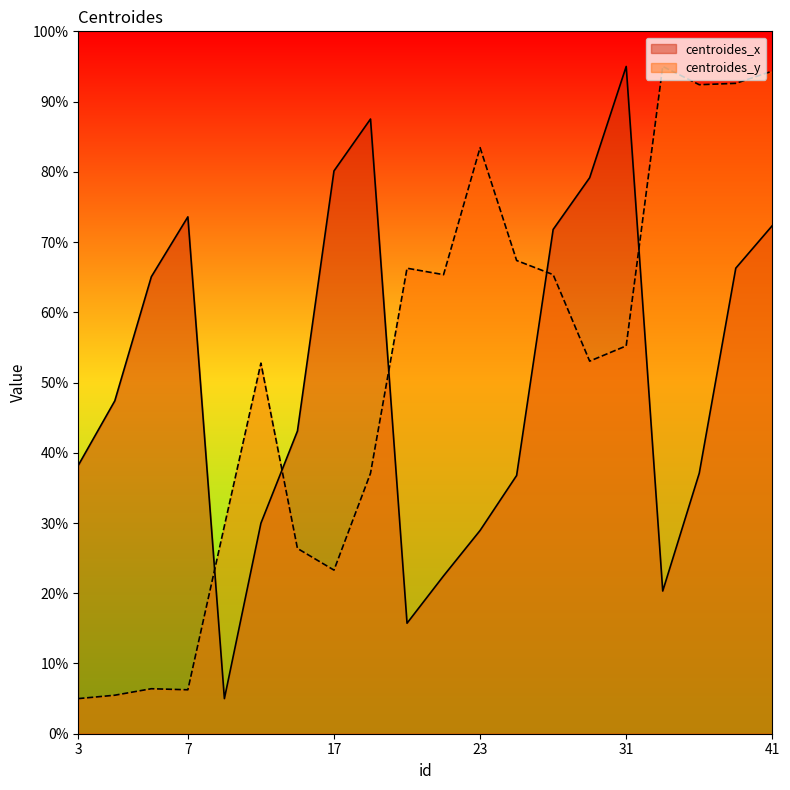

How many lines are shown in the chart?

2